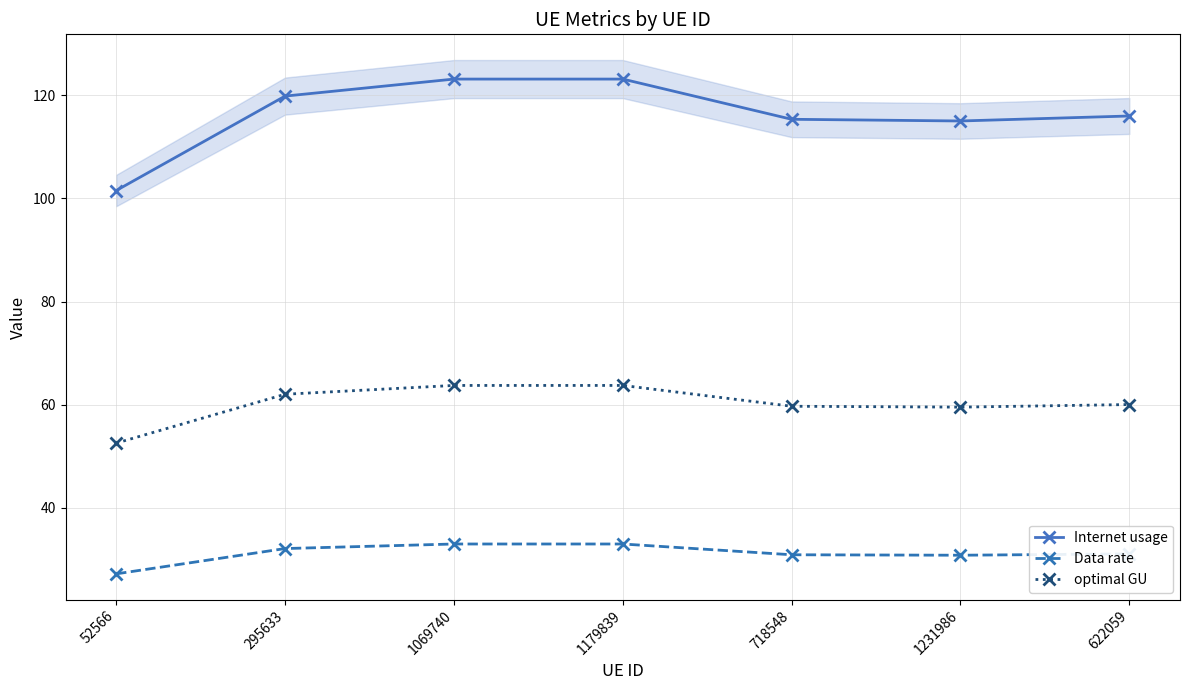

At how many categories does at least one series exceed 31?

7